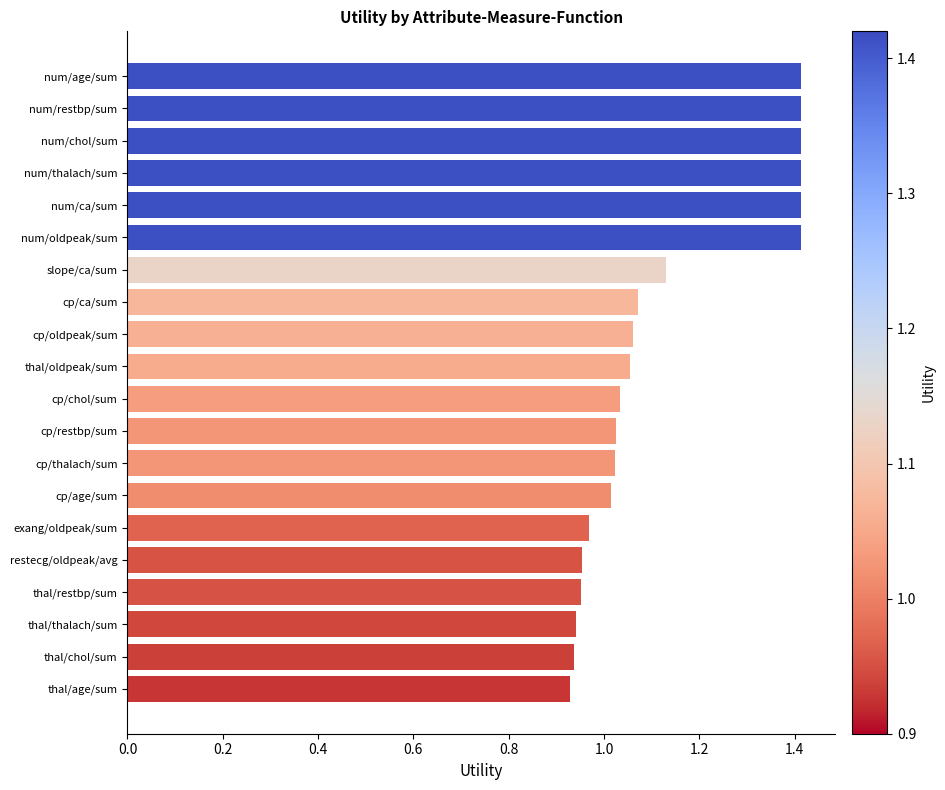

What is the ratio of the value at thal/chol/sum to the value at num/ca/sum?

0.7